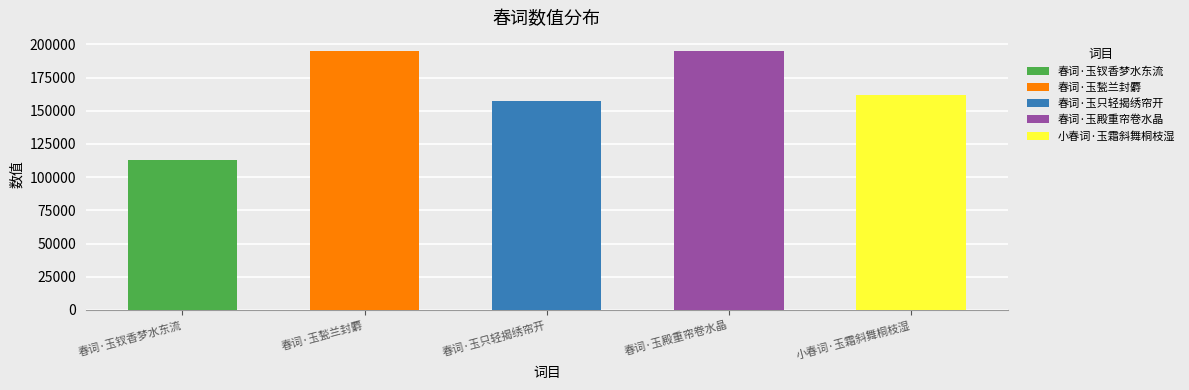

Approximately how many times larger is the value at 小春词·玉霜斜舞桐枝湿 compared to 春词·玉钗香梦水东流?

1.4